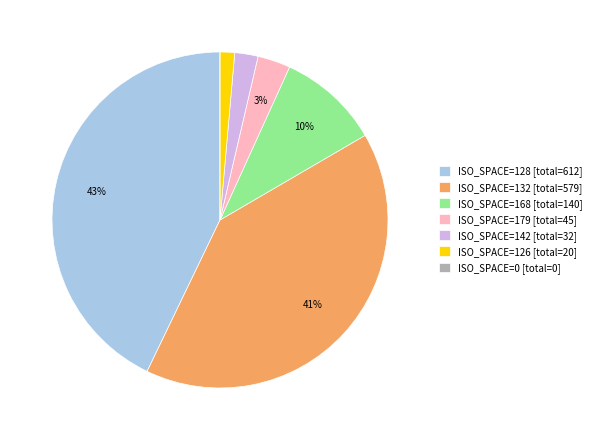

Which has a higher value, ISO_SPACE=142 [total=32] or ISO_SPACE=128 [total=612]?

ISO_SPACE=128 [total=612]